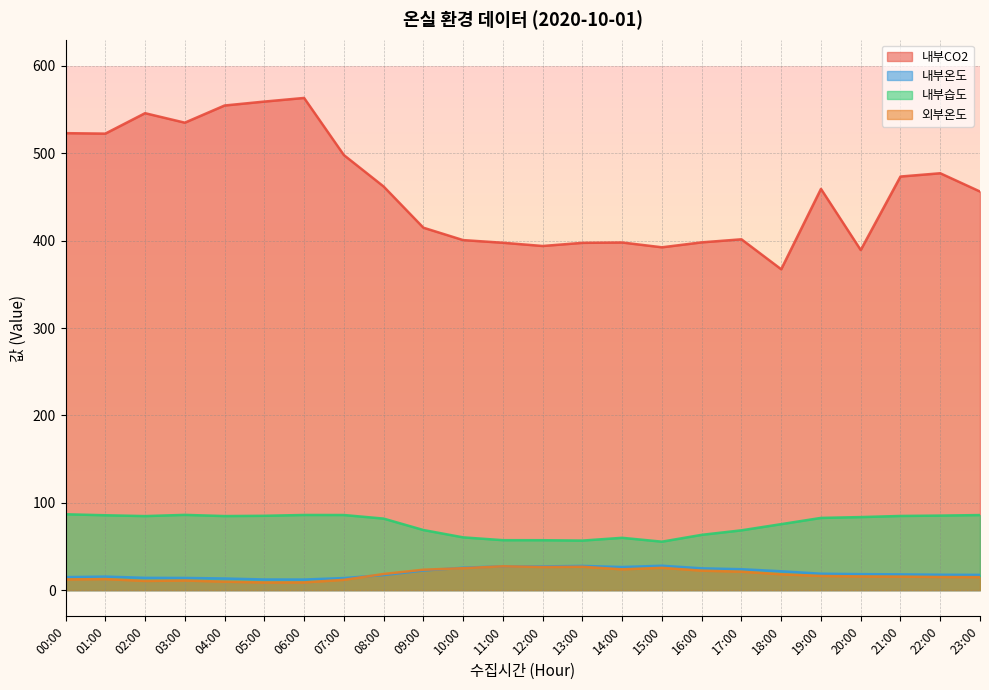

What is the sum of the 내부CO2 values at 04:00 and 16:00?

952.8